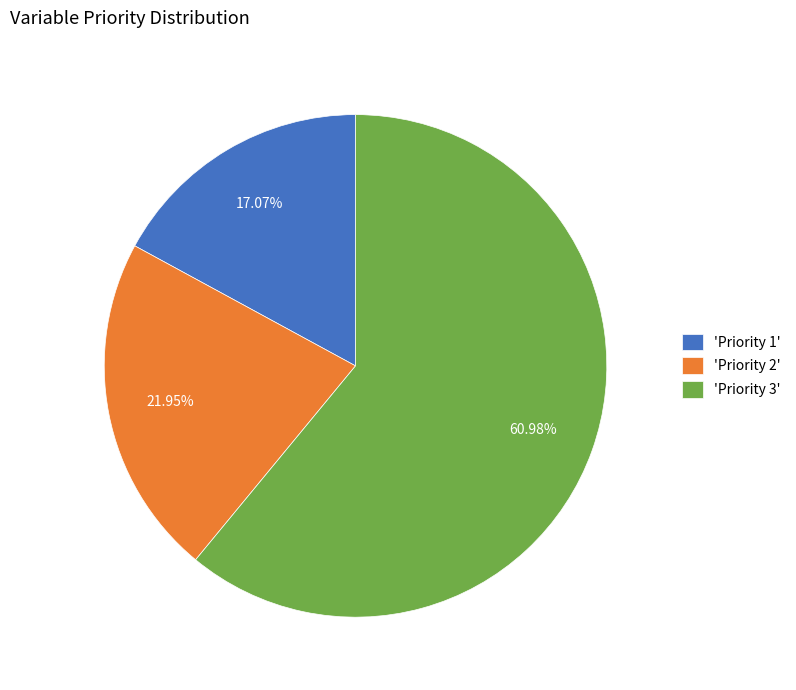

How many slices are in this pie chart?

3